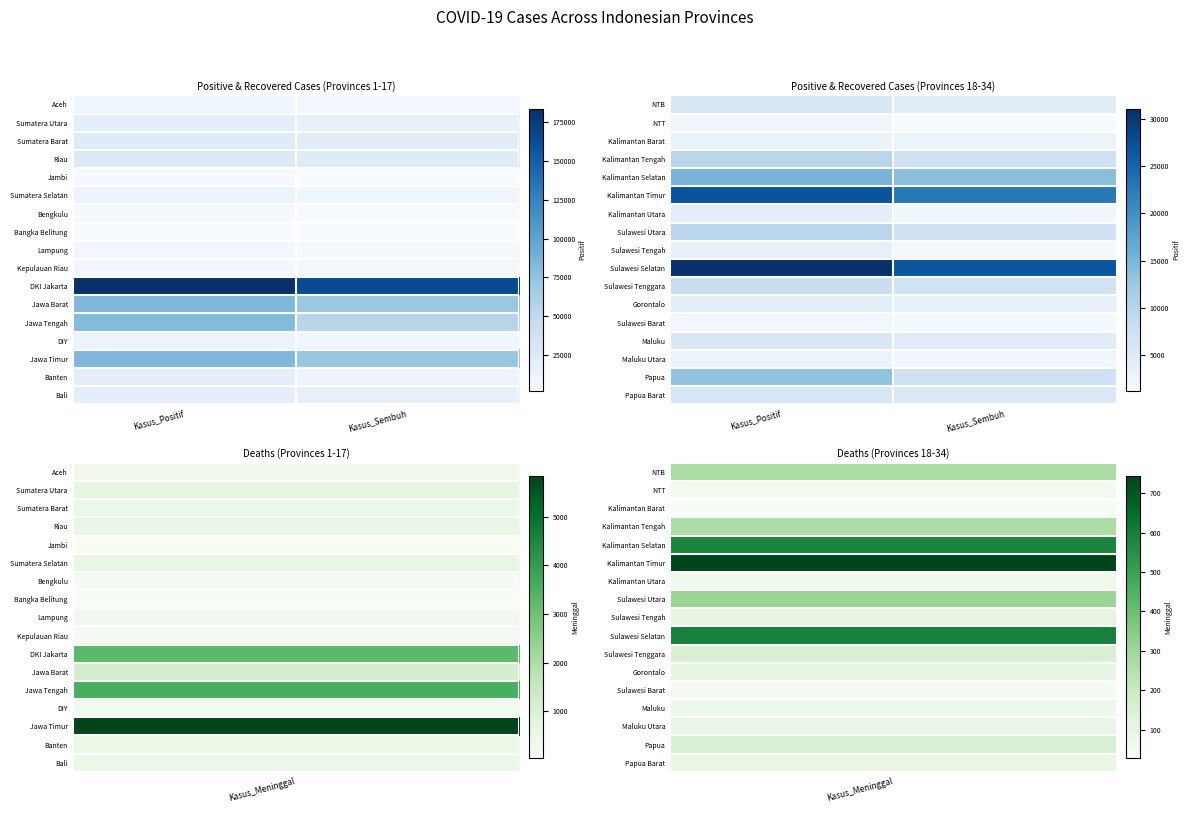

What is the smallest value displayed?

1202